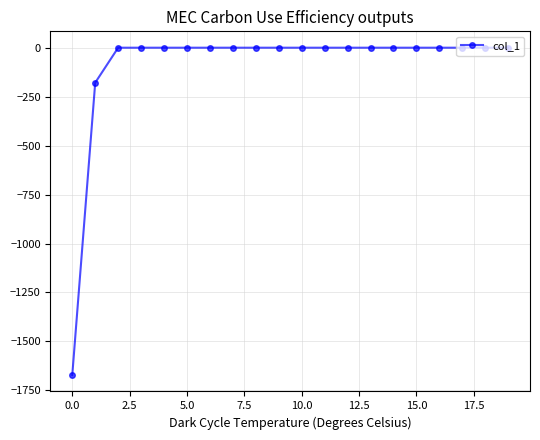

What is the average value?

-92.5